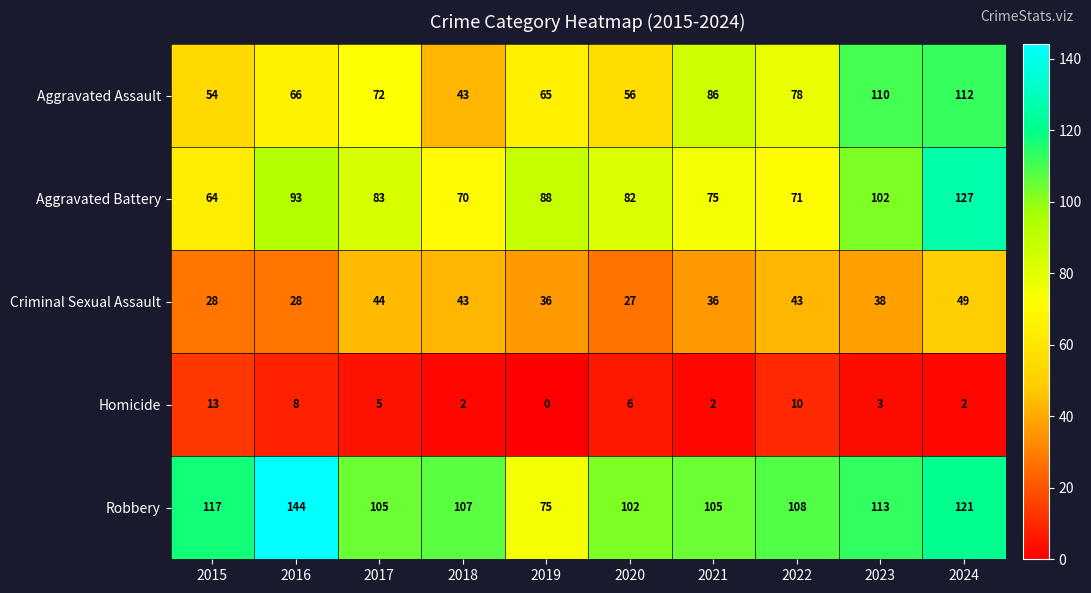

At which label is Aggravated Battery closest to 95?

2016